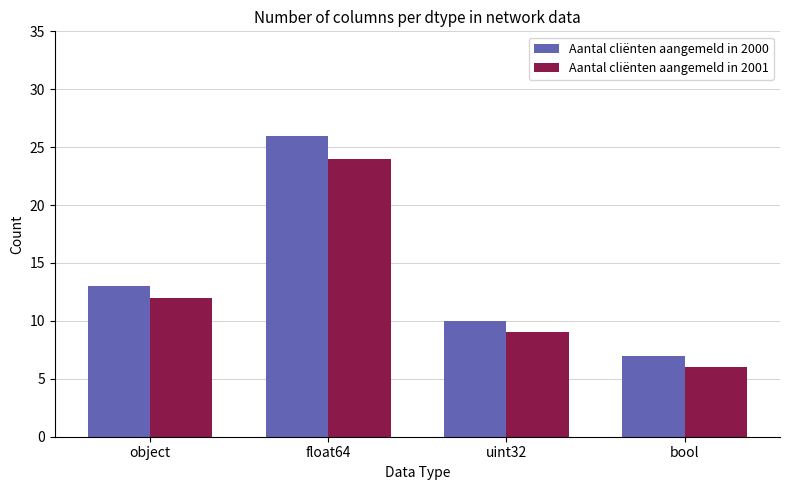

True or false: Aantal cliënten aangemeld in 2001 has a value of 9 at uint32.

True